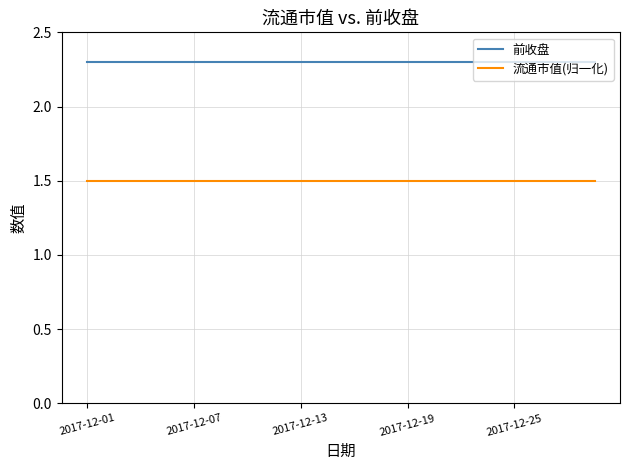

Rank the series by their average value, from highest to lowest.

前收盘, 流通市值(归一化)